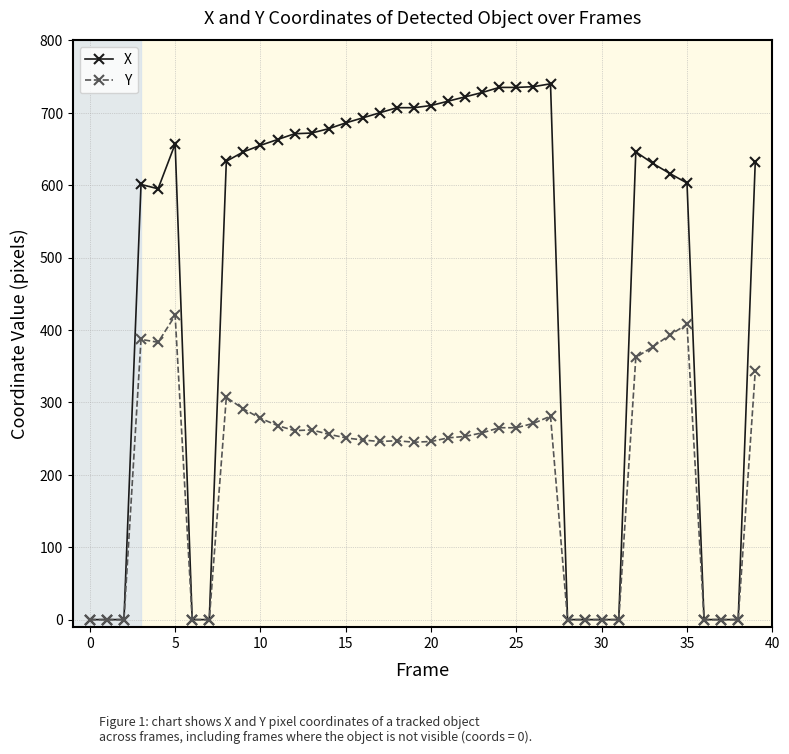

Which series has the widest spread of values?

X